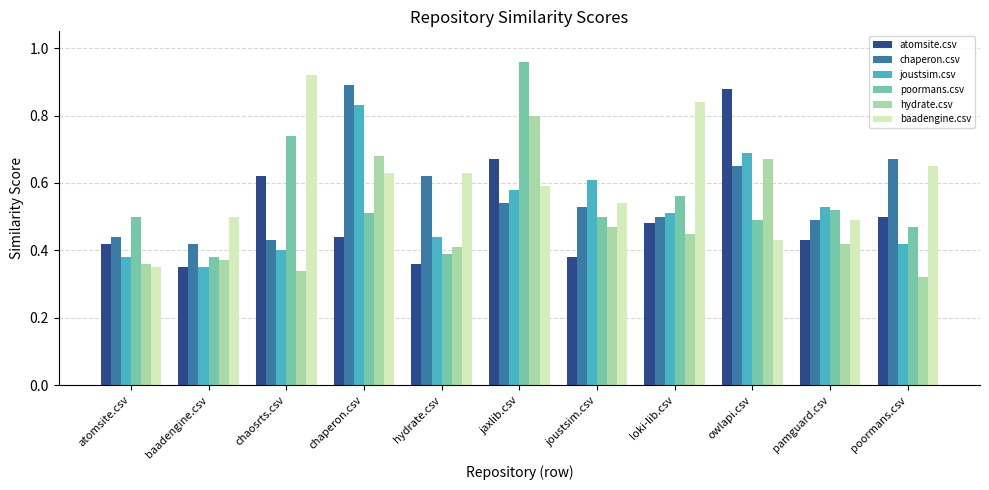

Between baadengine.csv and pamguard.csv, which series saw the biggest shift?

joustsim.csv